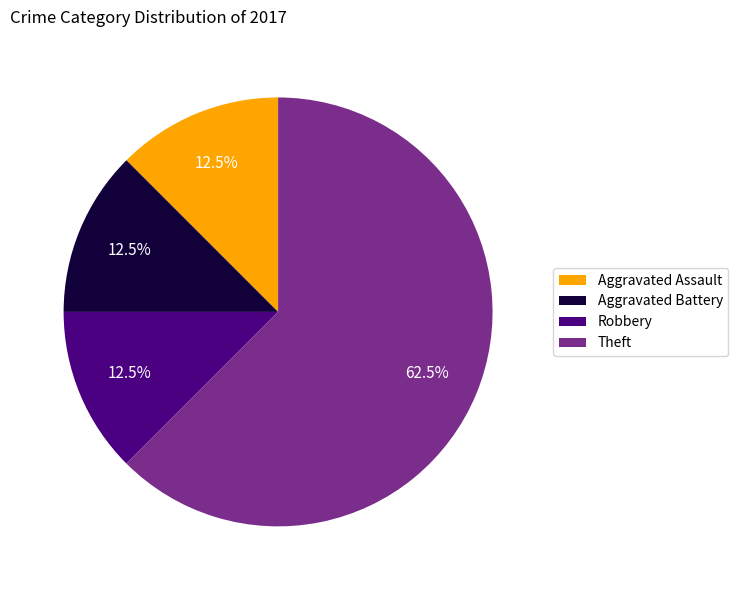

How many slices are in this pie chart?

4